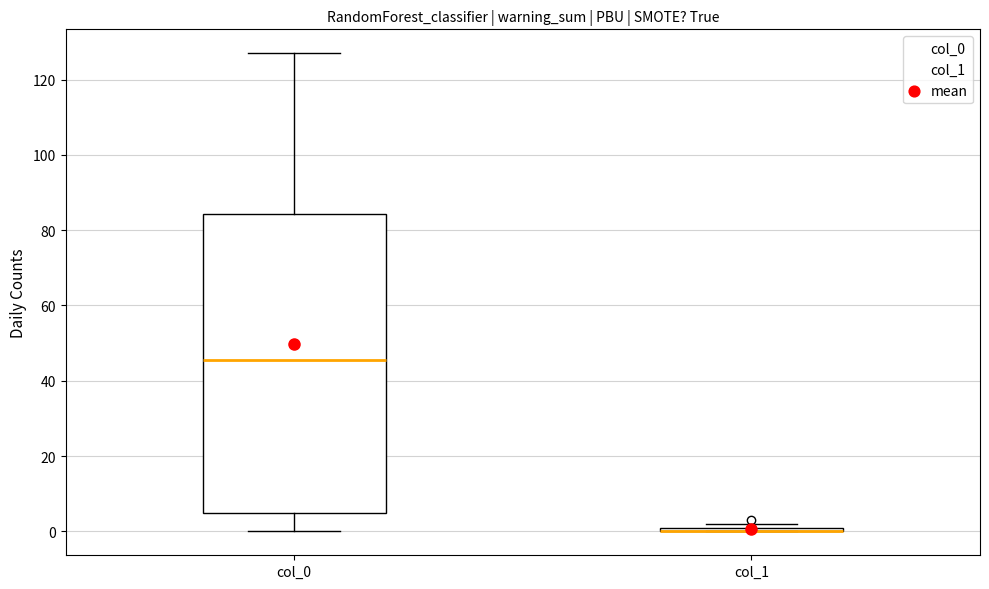

Where does the median line of the box for col_0 sit on the y-axis? The values are not printed on the chart, so give them approximately, as read against the axis.

46